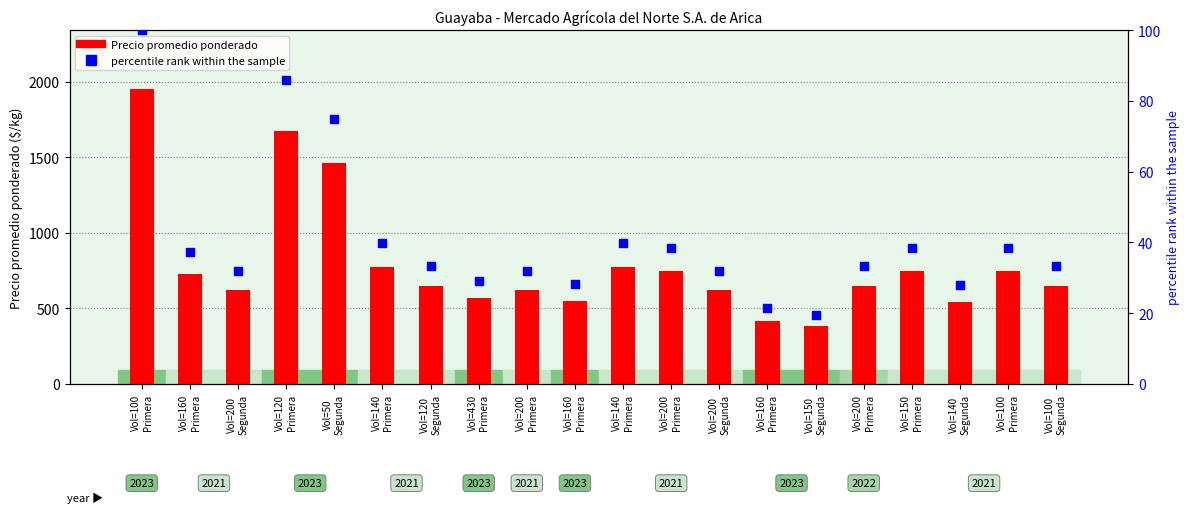

What is the total value across all series at Vol=150
Segunda?

402.6